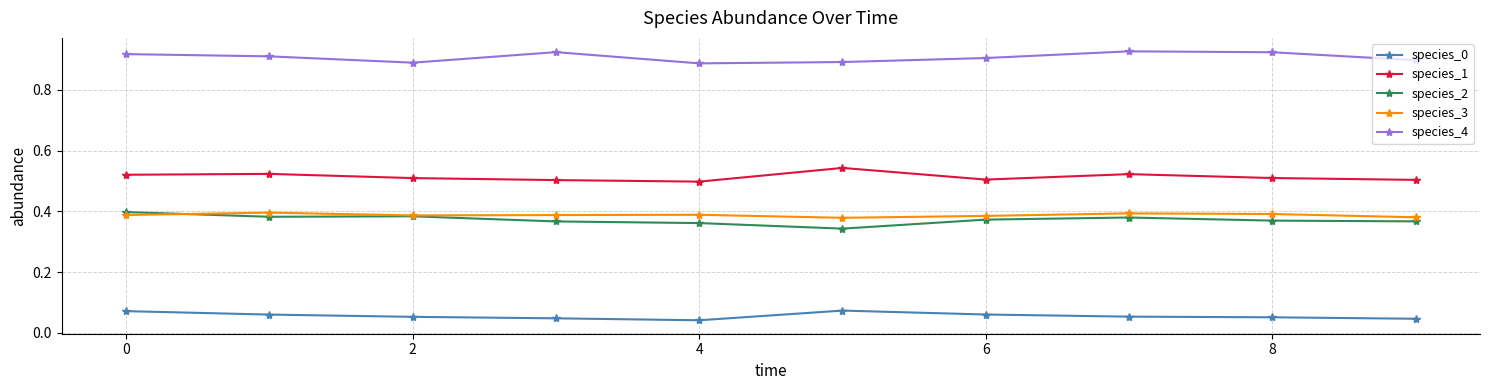

True or false: species_1 has more than 1 interior local peaks.

True